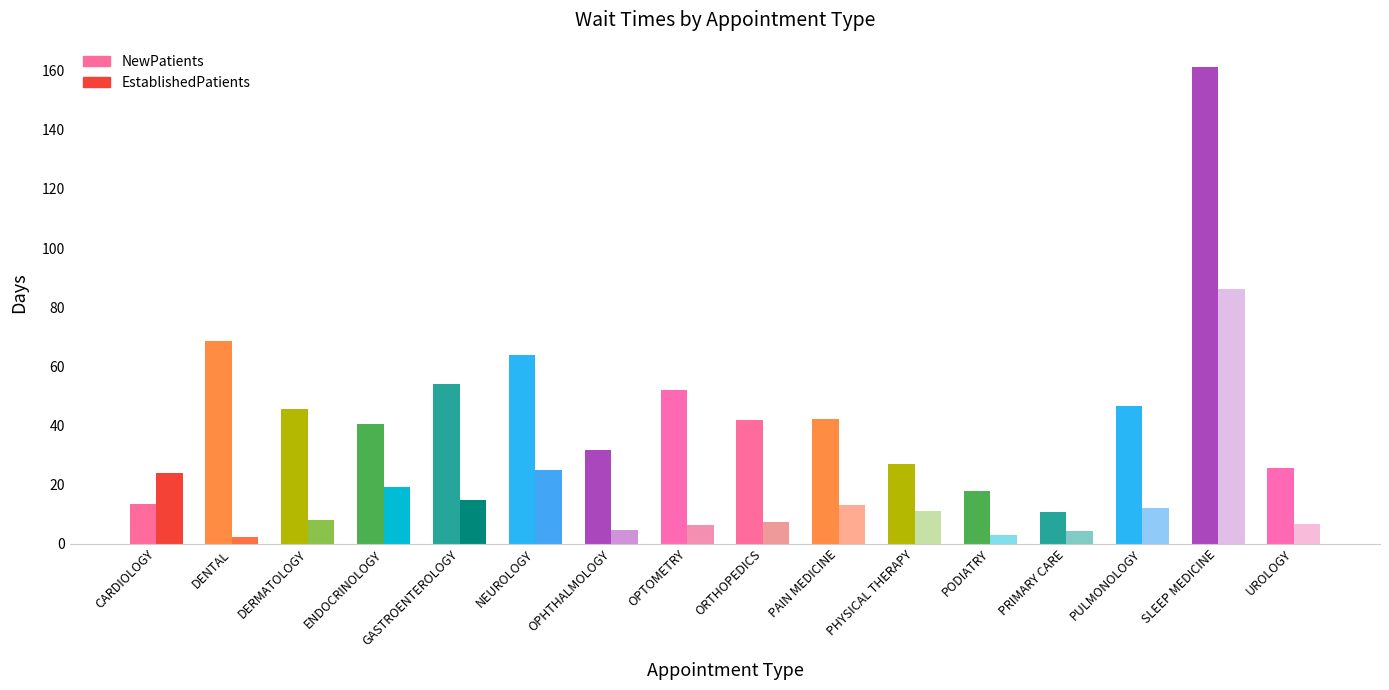

Which category has the highest value in the NewPatients series?

SLEEP MEDICINE